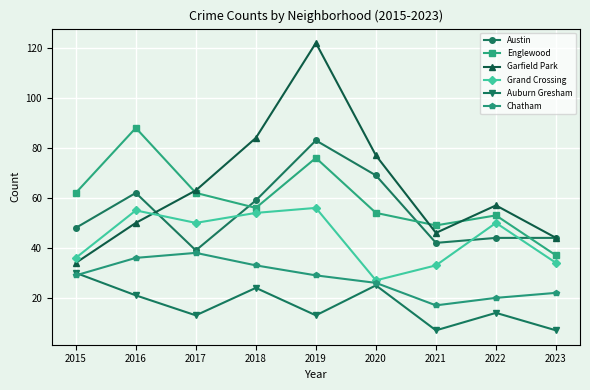

True or false: Chatham and Englewood cross at least once.

False